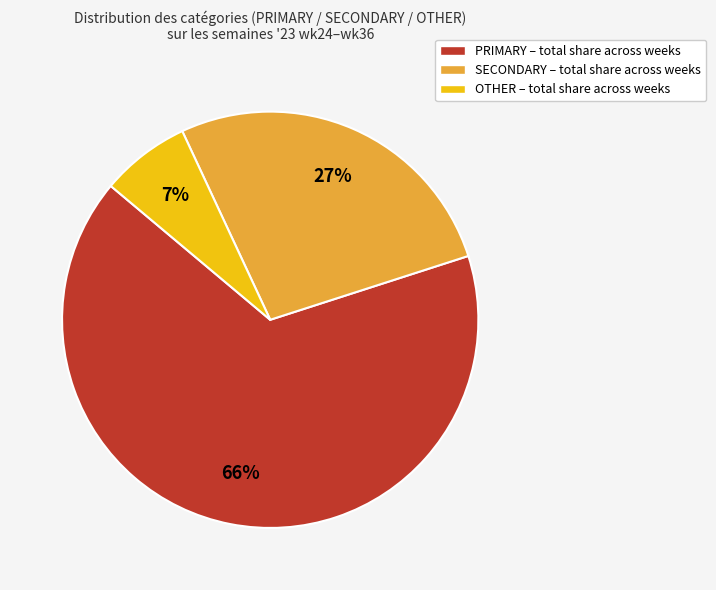

To the nearest percent, what is the difference between the SECONDARY – total share across weeks and PRIMARY – total share across weeks slice percentages?

39%